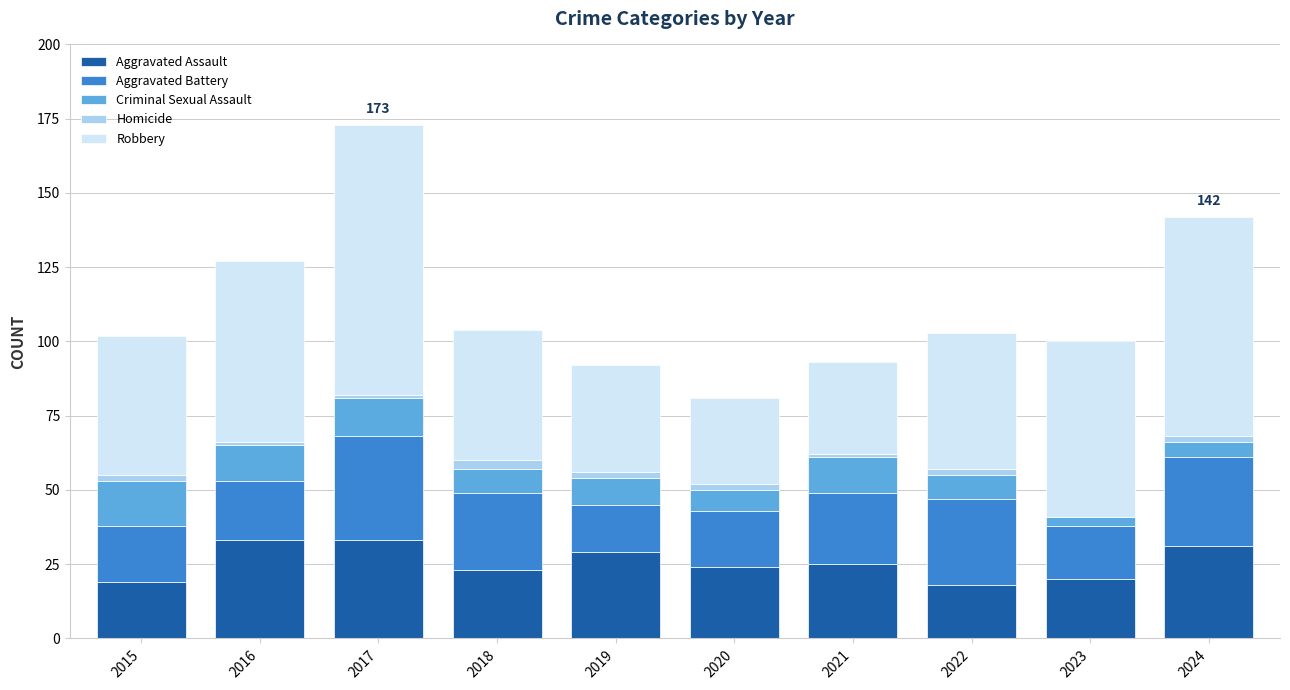

What is the sum of all Aggravated Assault values?

255